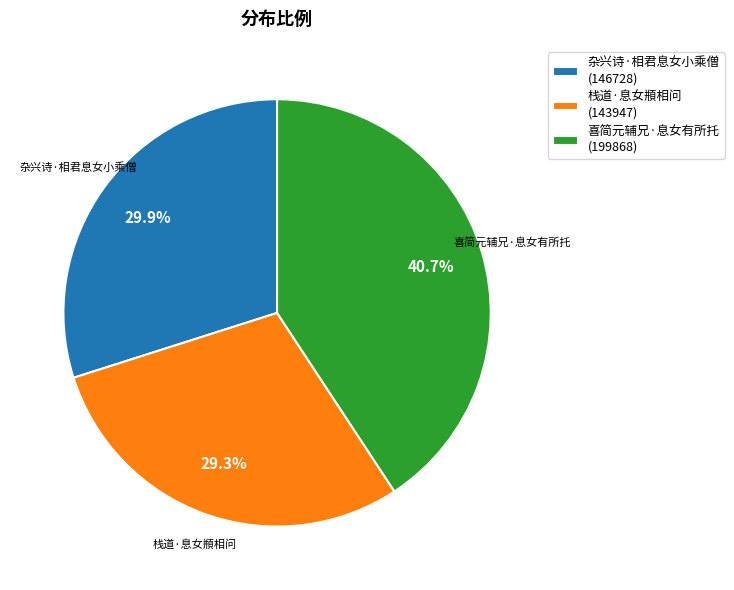

To the nearest percent, what portion does 栈道·息女頩相问 represent?

29%